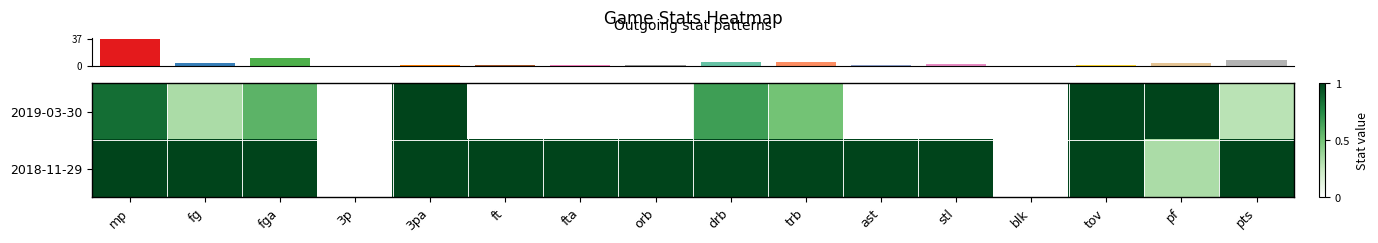

Reading left to right, extract all data points from this chart.

row_0: 0.8	0.3	0.6	0.0	1.0	0.0	0.0	0.0	0.7	0.5	0.0	0.0	0.0	1.0	1.0	0.3
row_1: 1.0	1.0	1.0	0.0	1.0	1.0	1.0	1.0	1.0	1.0	1.0	1.0	0.0	1.0	0.3	1.0